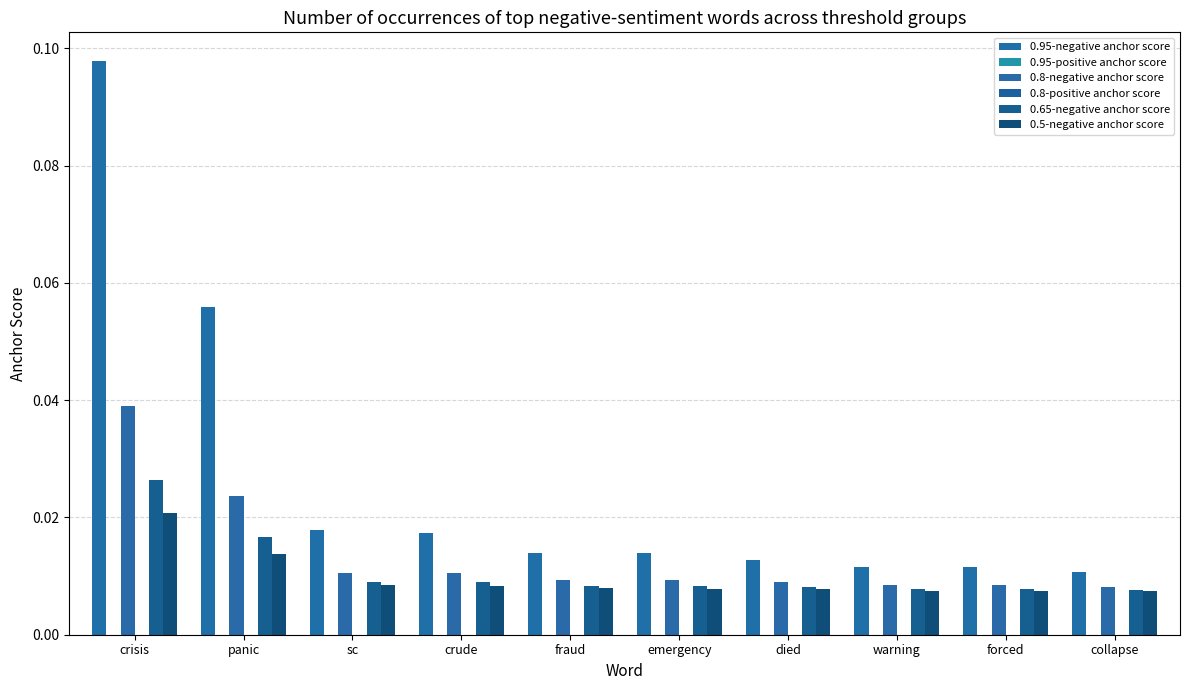

List the labels in order of 0.5-negative anchor score value, smallest first.

collapse, forced, warning, died, emergency, fraud, crude, sc, panic, crisis